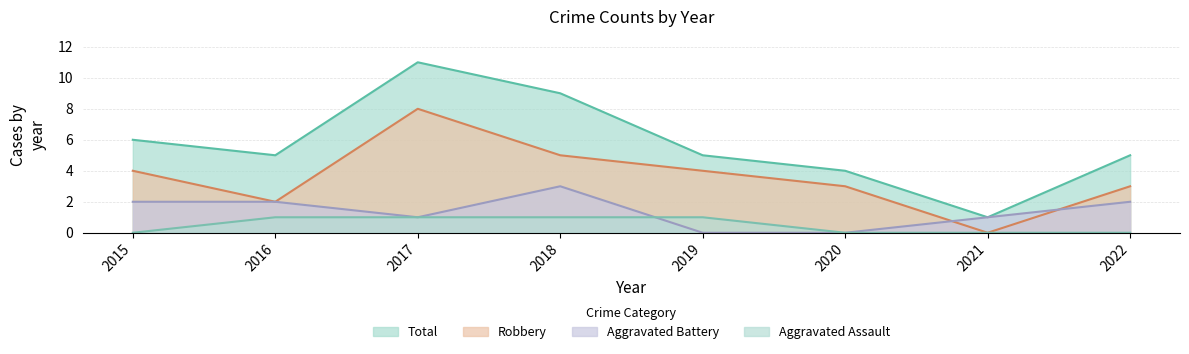

At which category does Total reach its first local valley?

2016